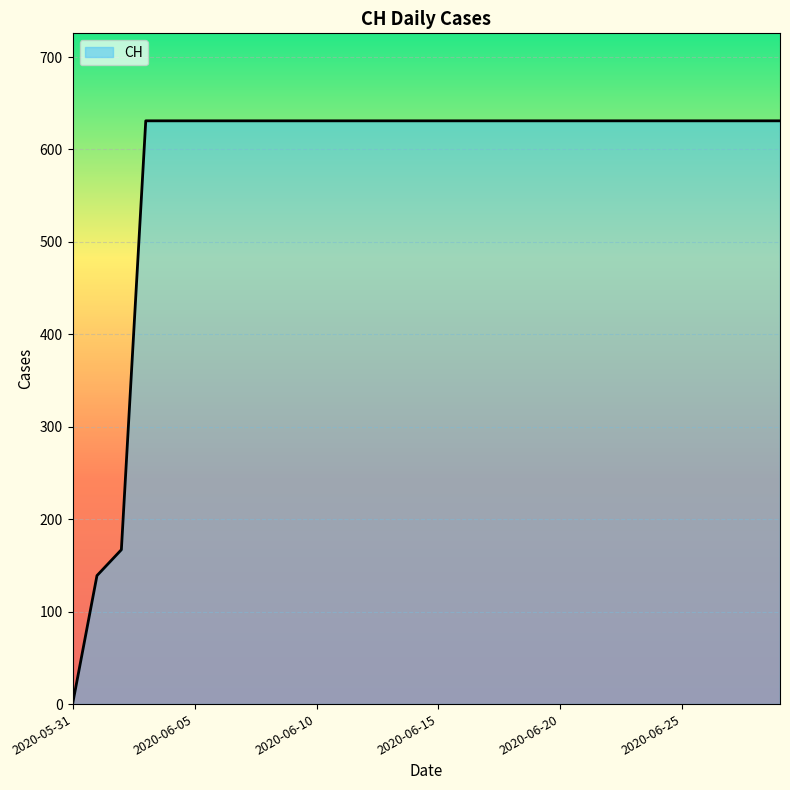

What is the difference between the maximum and minimum values?

631